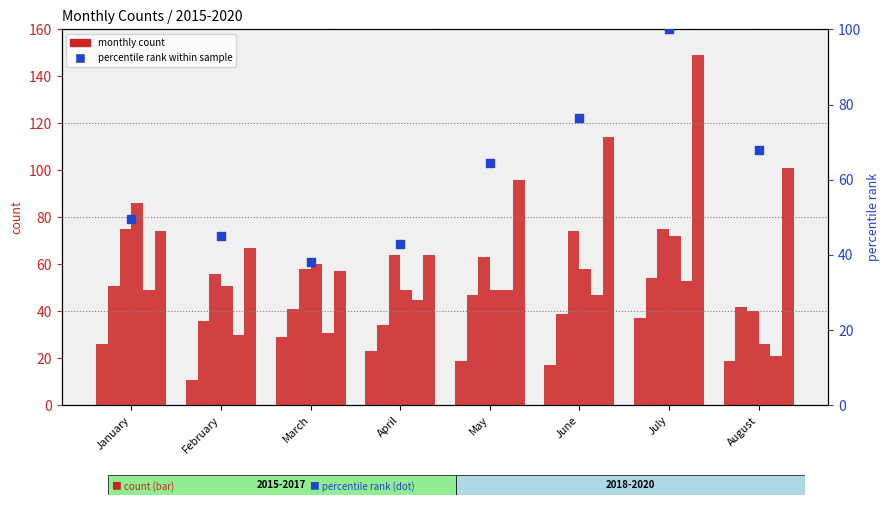

Which has a higher value, February or March?

February